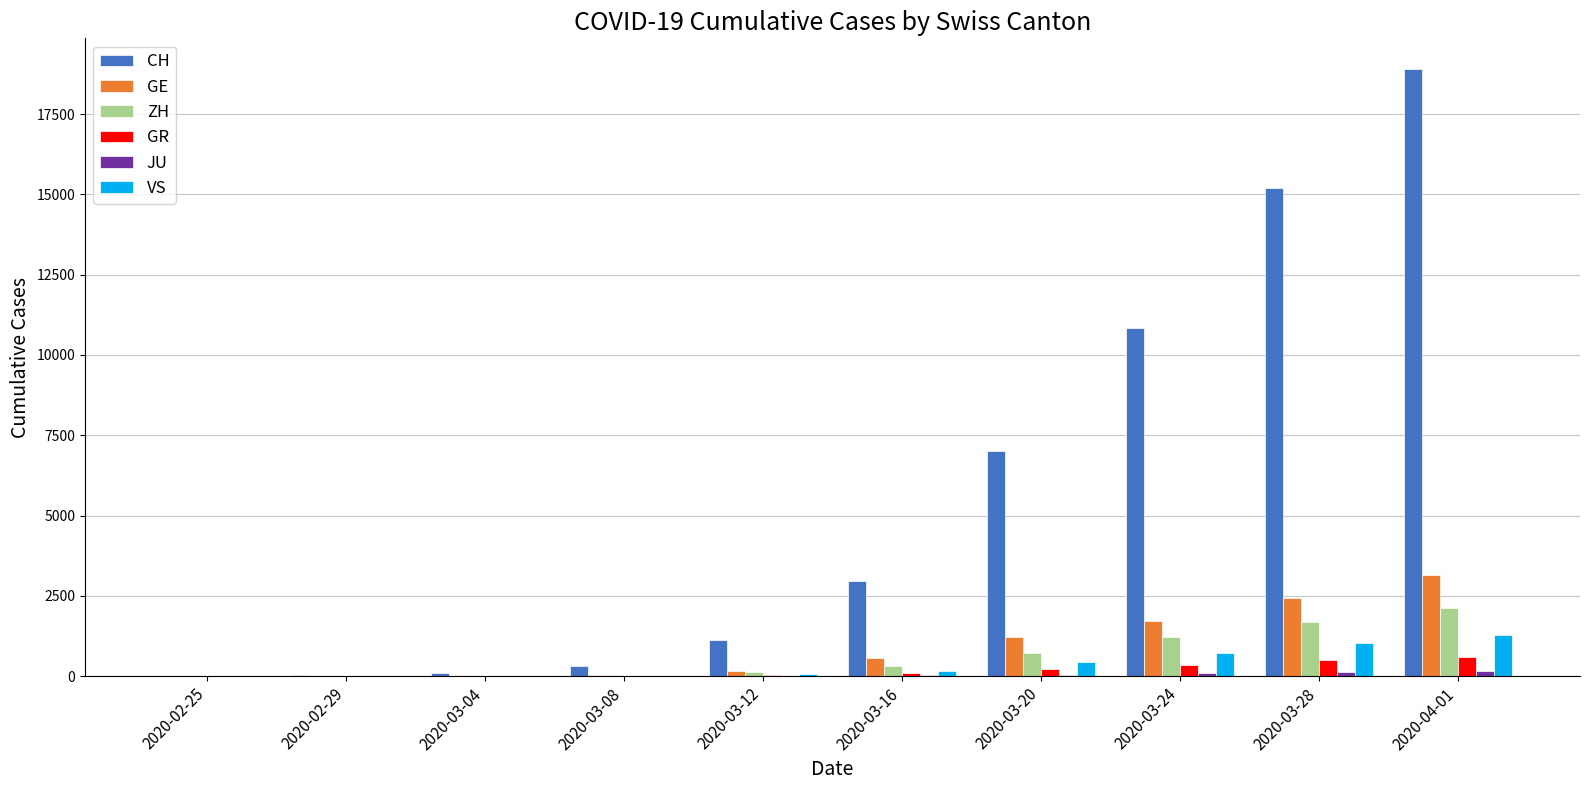

Which series has the largest range (max minus min)?

CH